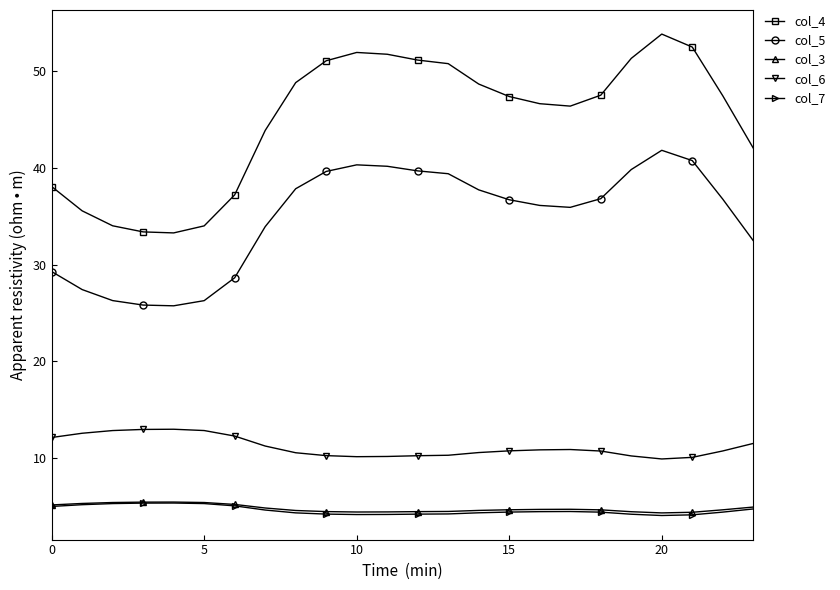

What is the maximum value shown in the chart?

53.9